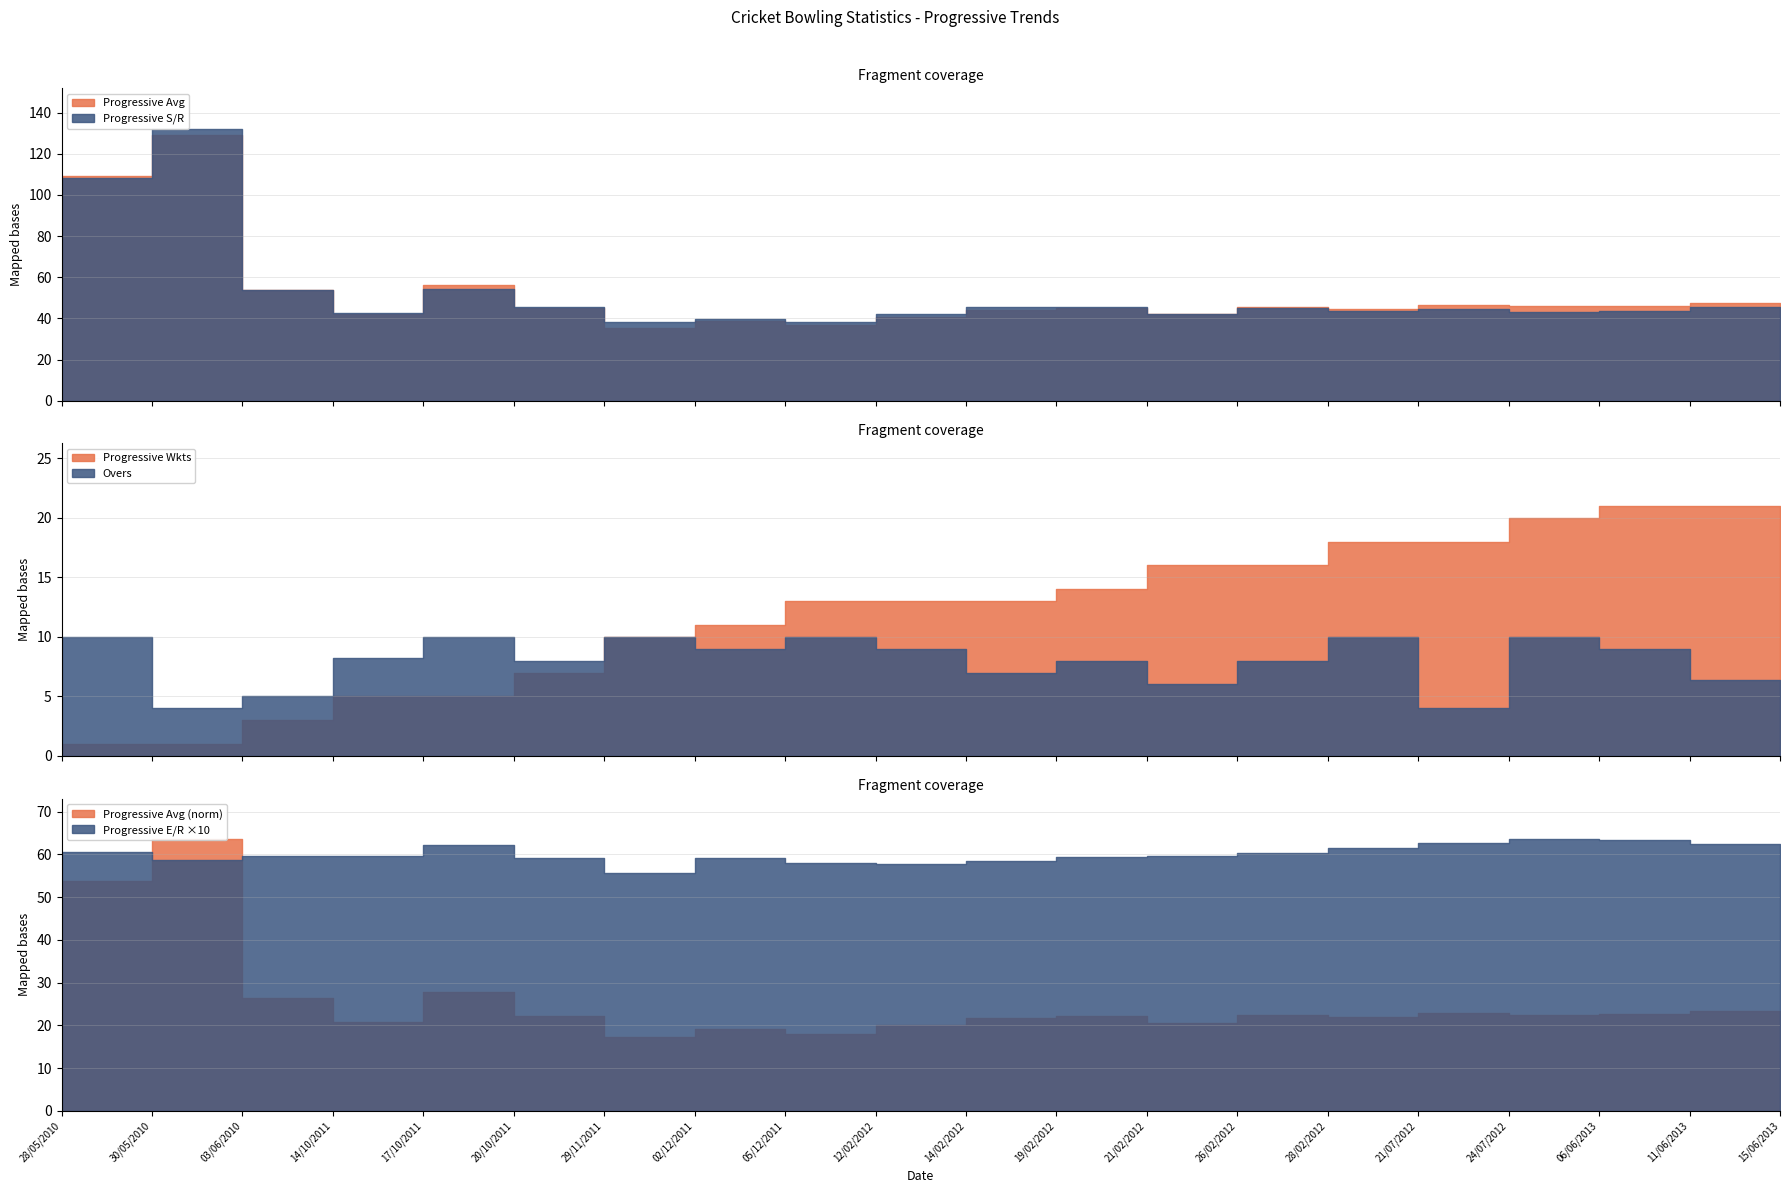

Which series changed the most between 19/02/2012 and 15/06/2013?

Progressive Wkts